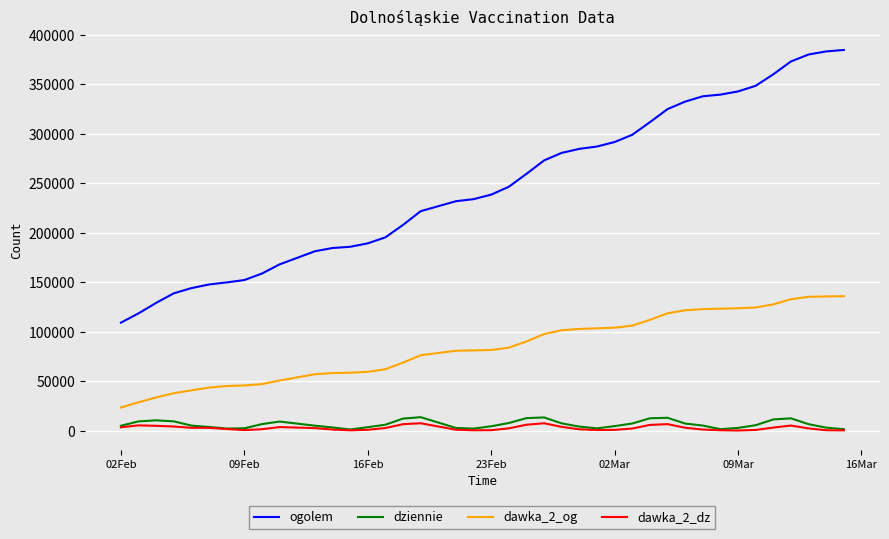

True or false: dawka_2_dz and dawka_2_og cross at least once.

False